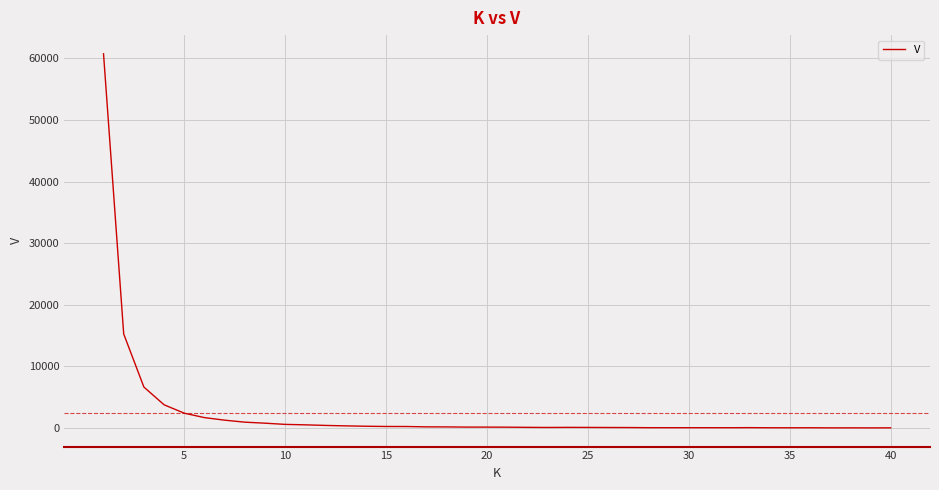

What is the greatest value displayed?

60732